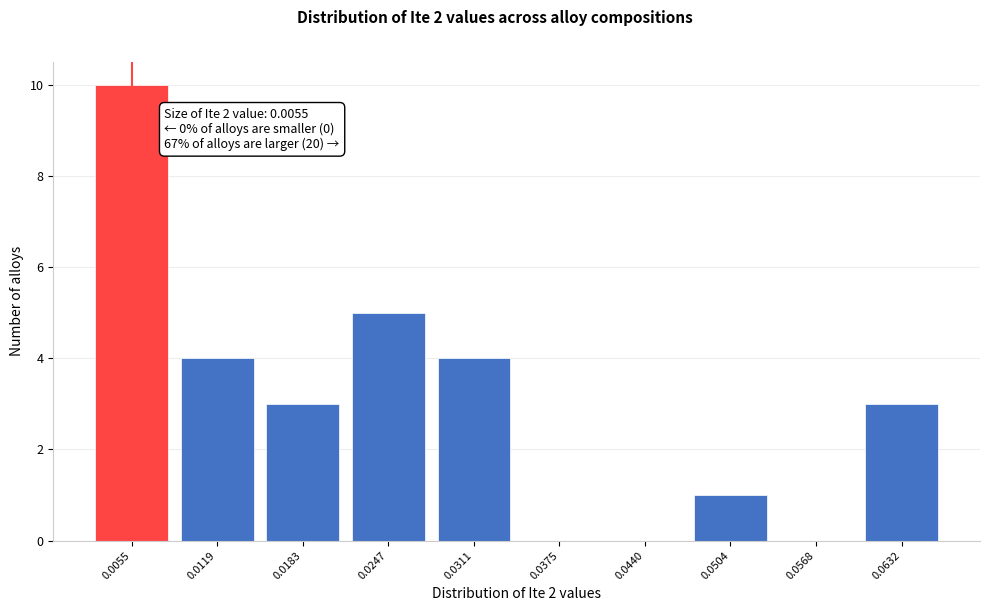

Reading right to left, what are all the values shown in this chart?

0.0632=3	0.0568=0	0.0504=1	0.0440=0	0.0375=0	0.0311=4	0.0247=5	0.0183=3	0.0119=4	0.0055=10